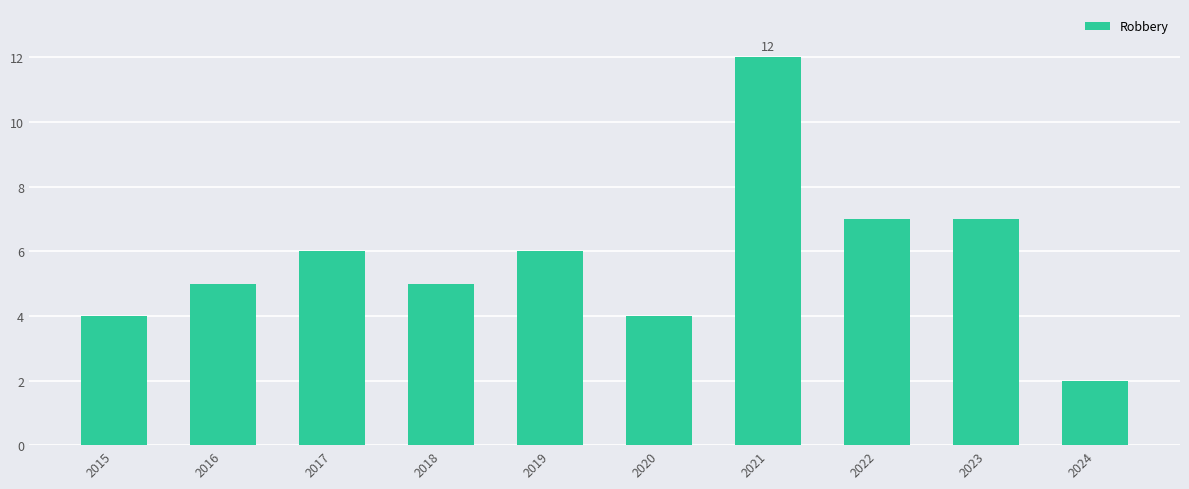

What is the value of the 5th bar from the left?

6